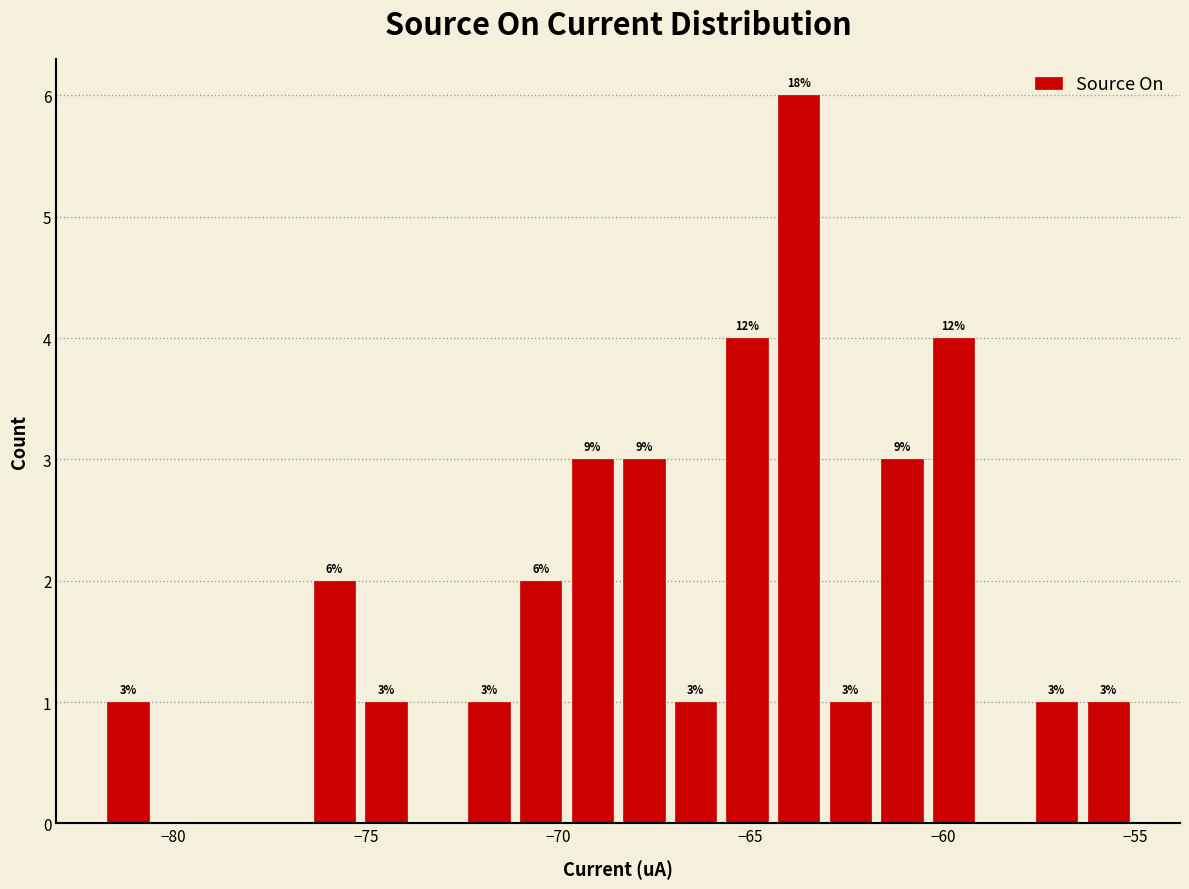

Around what value on the x-axis is the tallest bar? Give the approximate position of its centre, as read against the axis.

-63.5